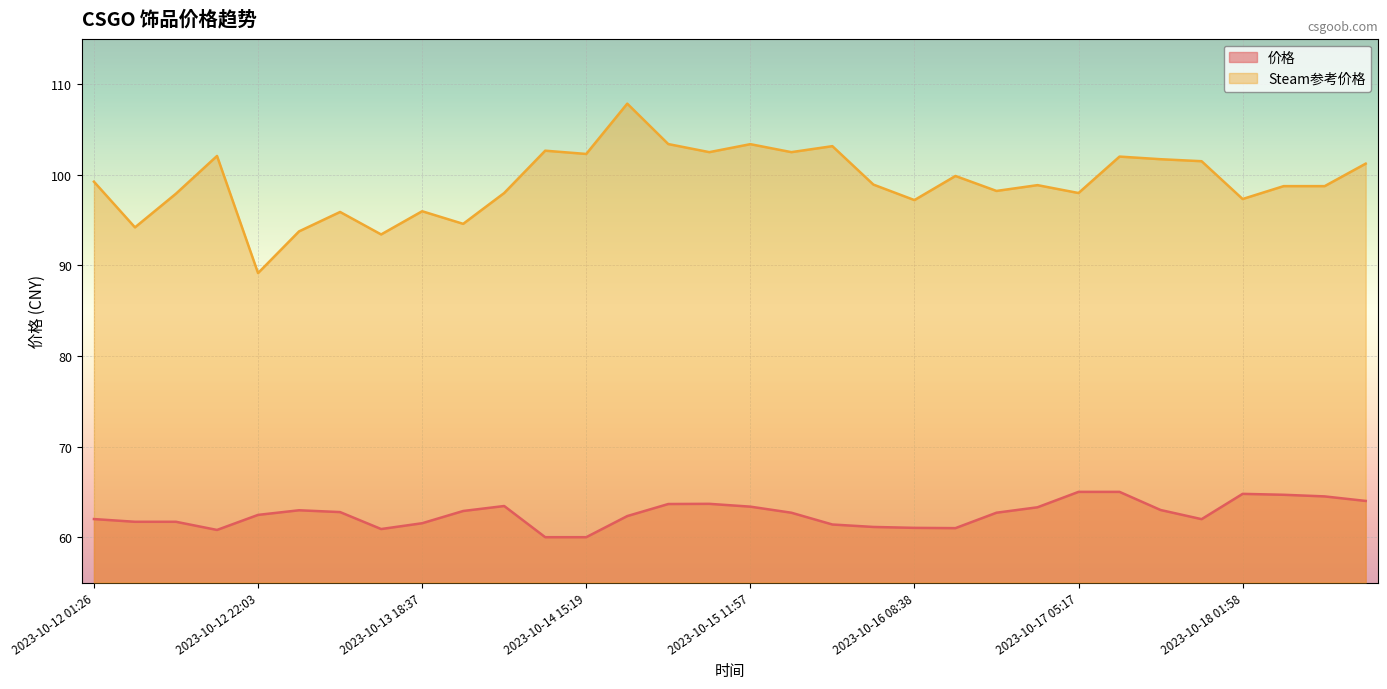

The value of 价格 at 2023-10-16 18:59 is 41.3. True or false?

False